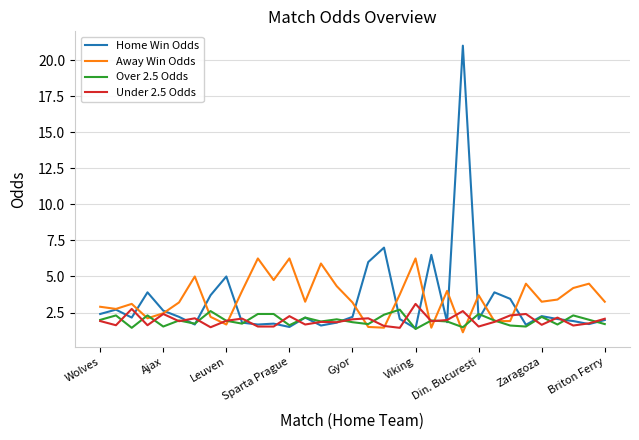

Which series has the widest spread of values?

Home Win Odds